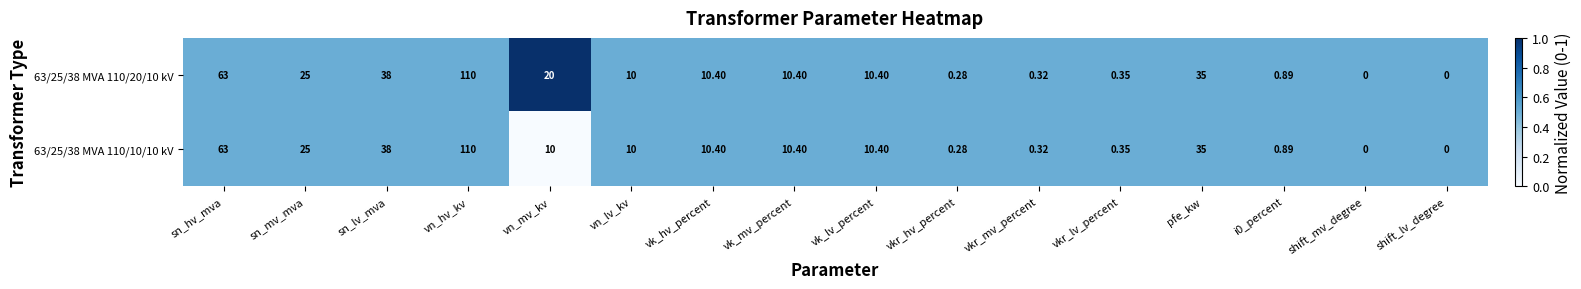

How many values in the 63/25/38 MVA 110/20/10 kV series are below 10?

6